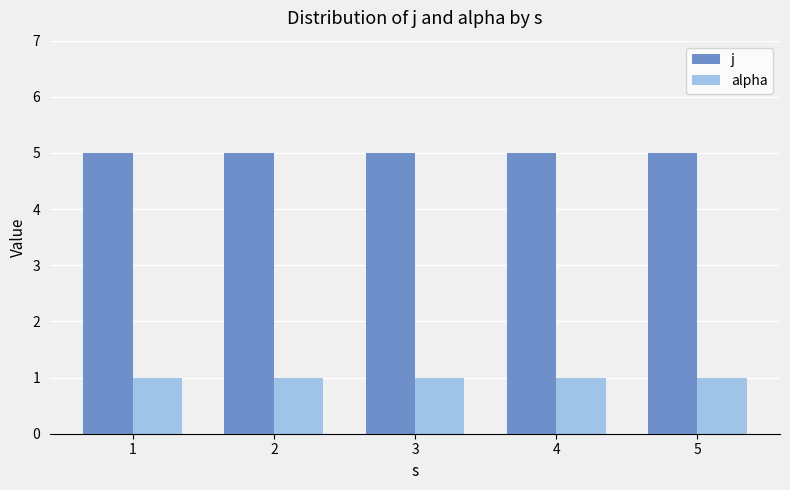

Is the value of j at 1 greater than the value of alpha at 2?

Yes